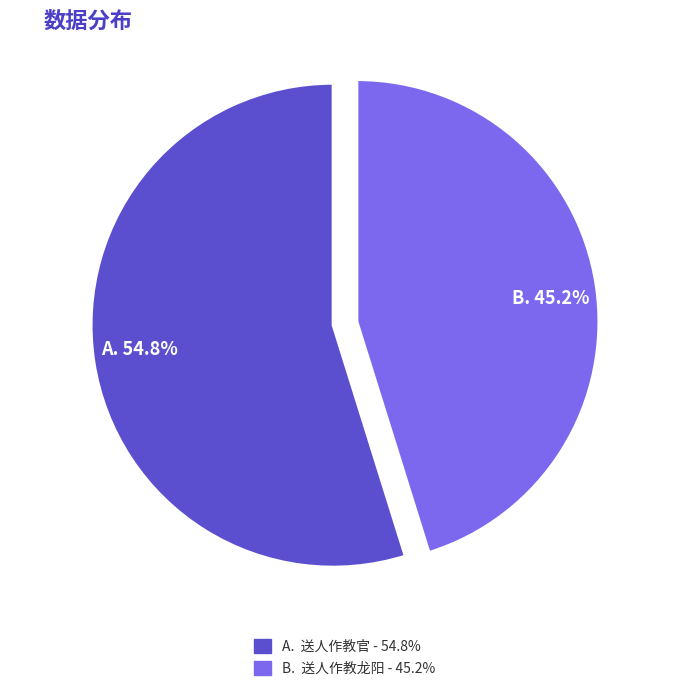

Is there a majority slice in this chart?

Yes